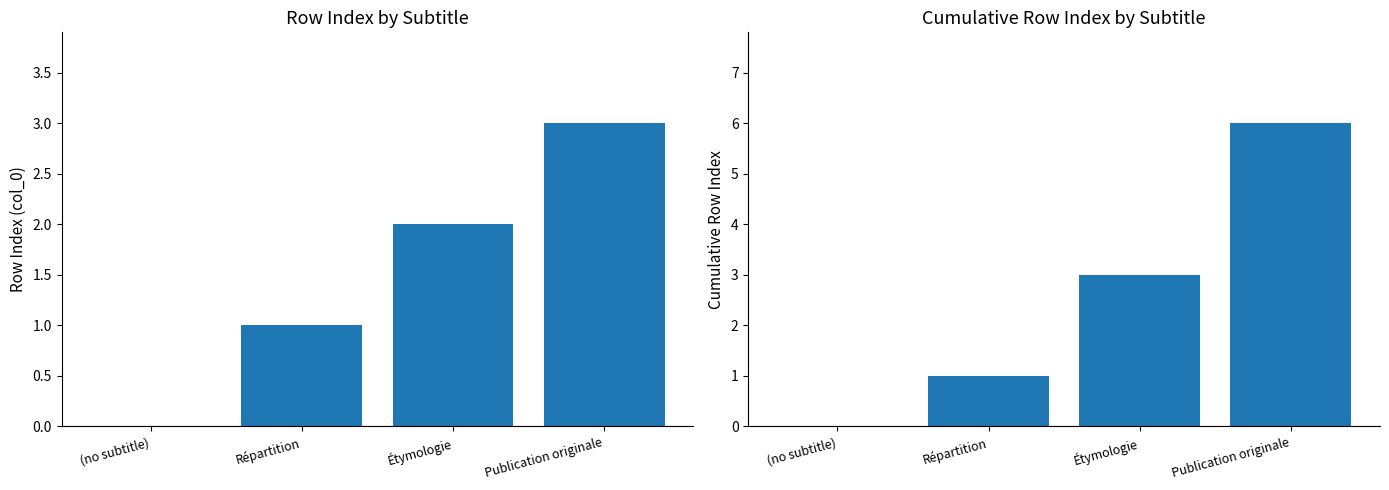

How many data points does each series have?

4